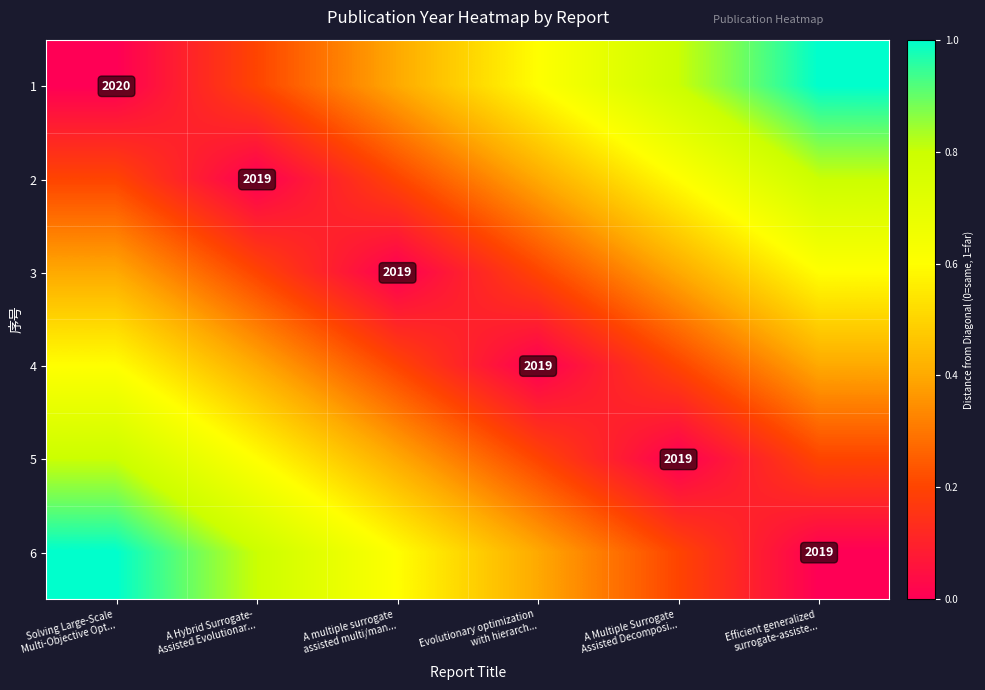

At Evolutionary optimization with hierarch..., list the series in order from smallest to largest.

4, 3, 5, 2, 6, 1